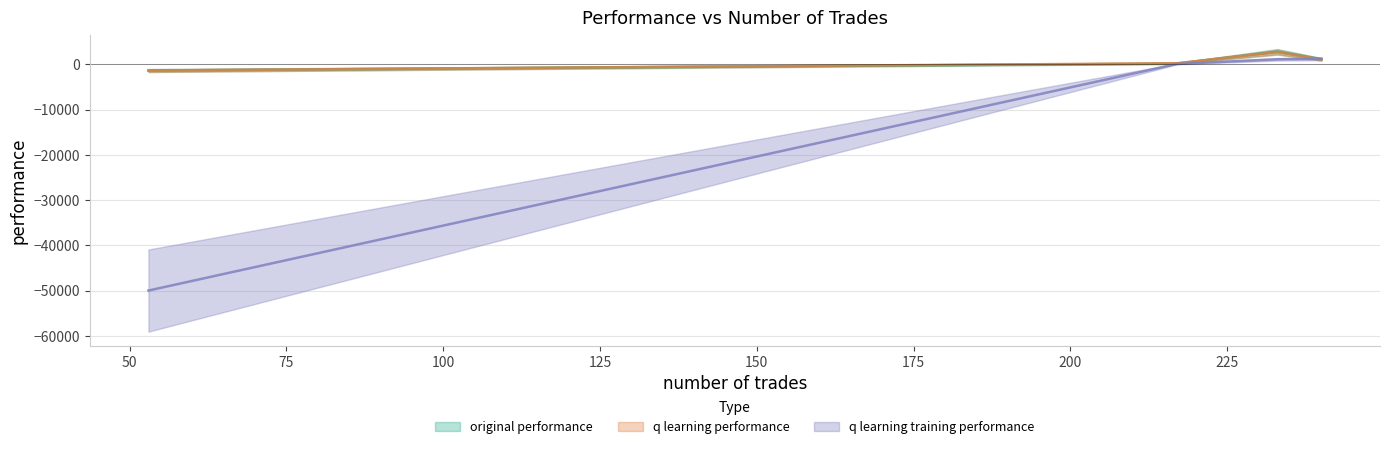

Is the value of q learning performance at 240 greater than the value of q learning training performance at 217?

Yes